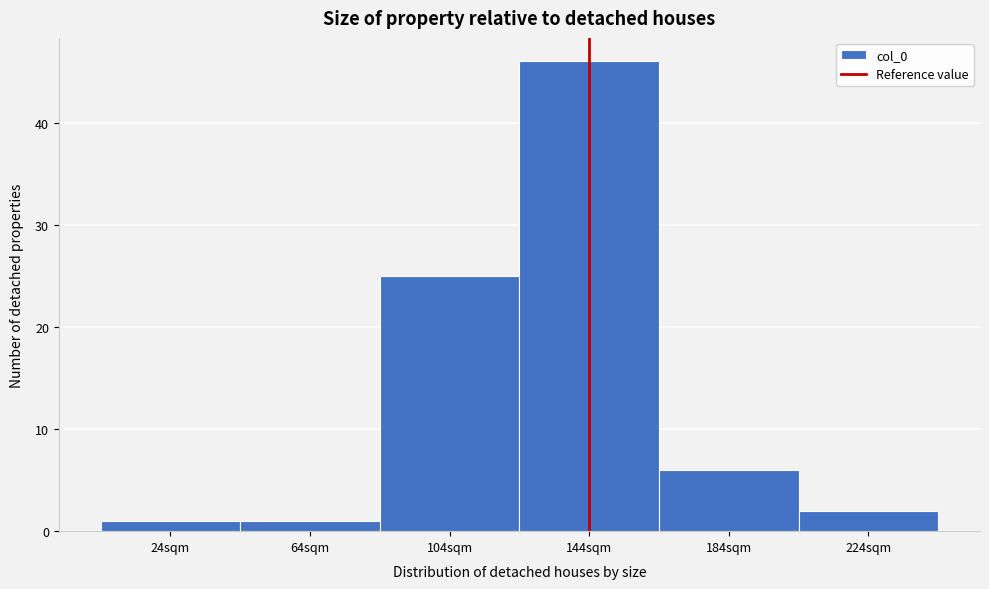

Reading right to left, list all the values displayed in this chart.

2	6	46	25	1	1